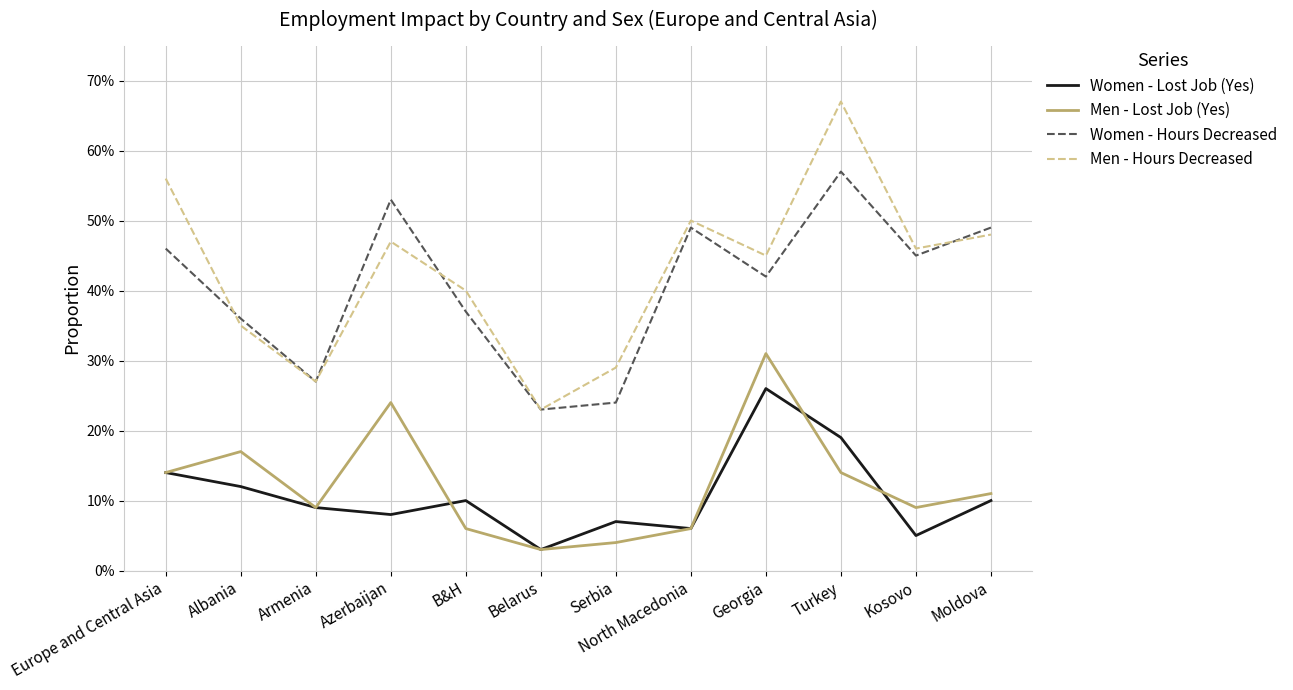

Does the chart have visible grid lines?

Yes